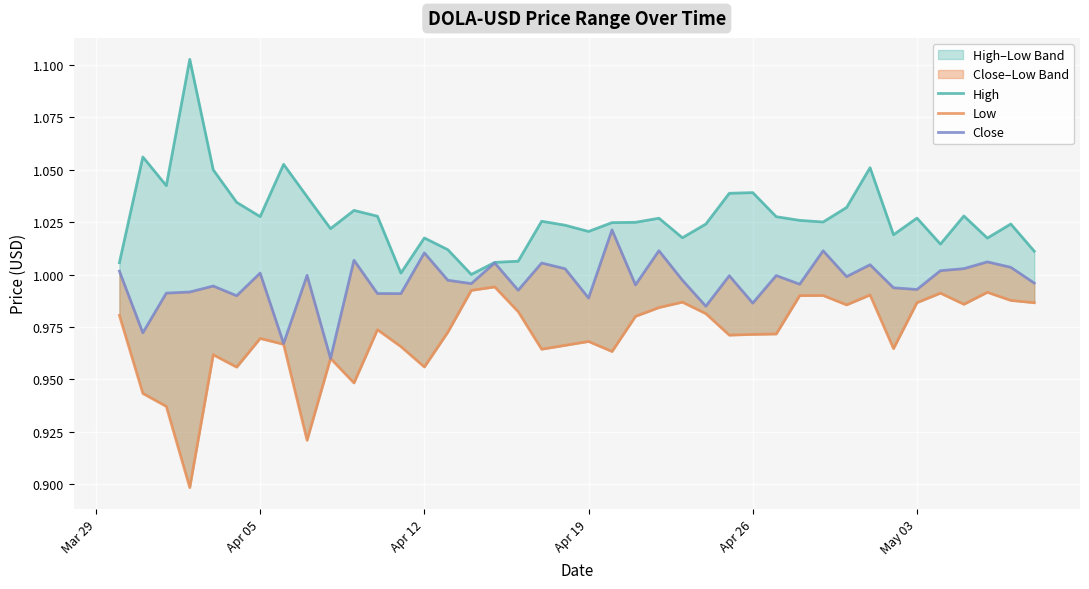

The value of Low at 32 is 1.7. True or false?

False